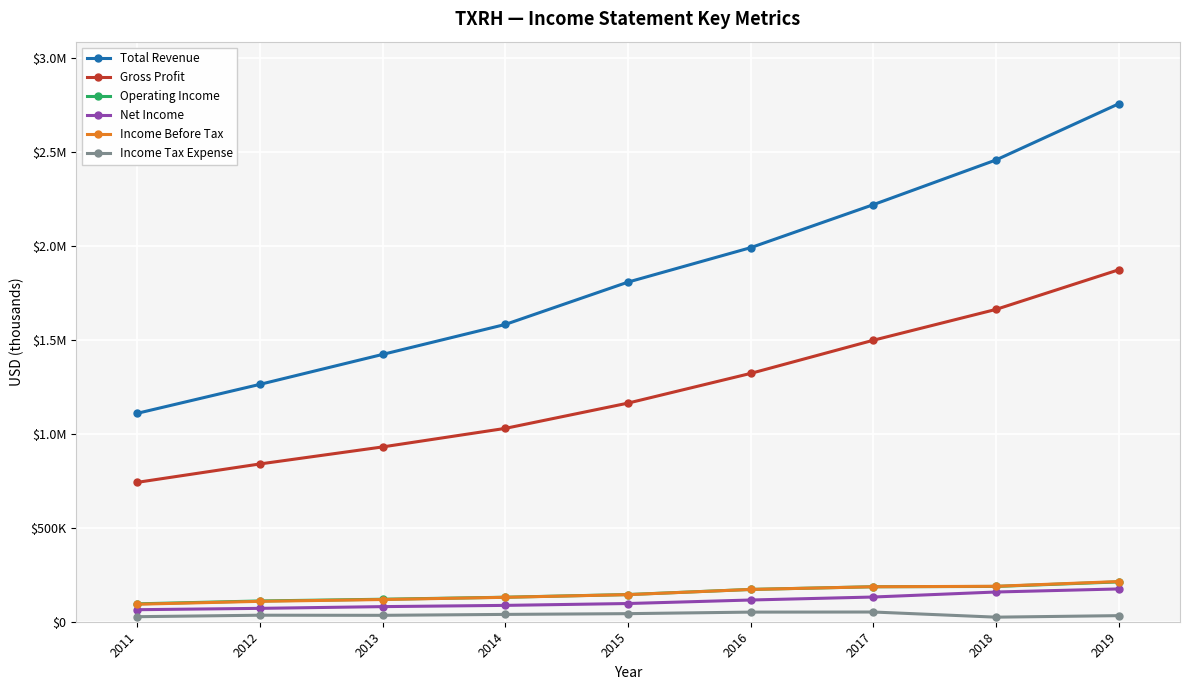

What is the sum of all Gross Profit values?

11058600